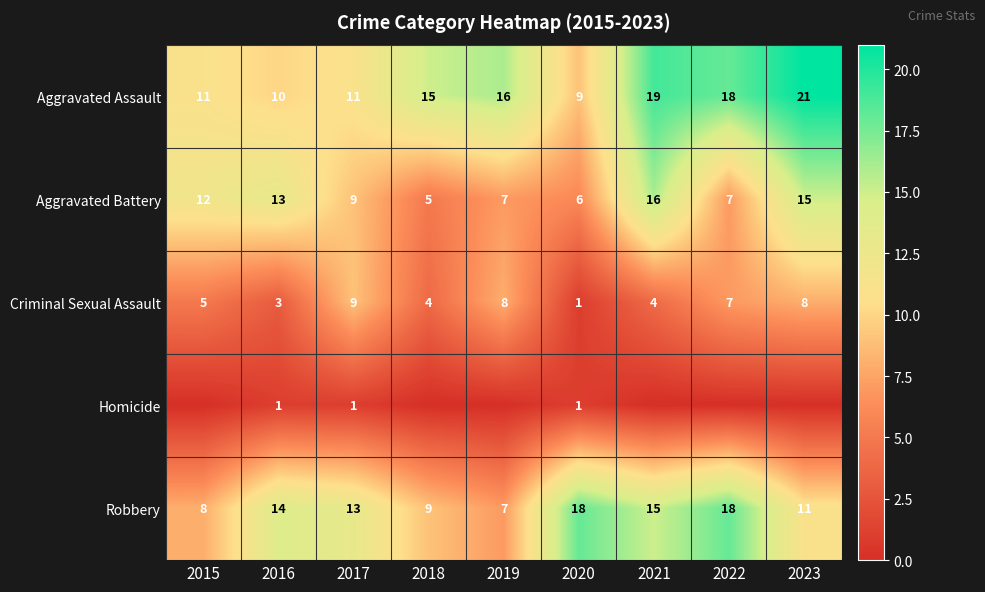

The Homicide series shows 2 at 2020. True or false?

False